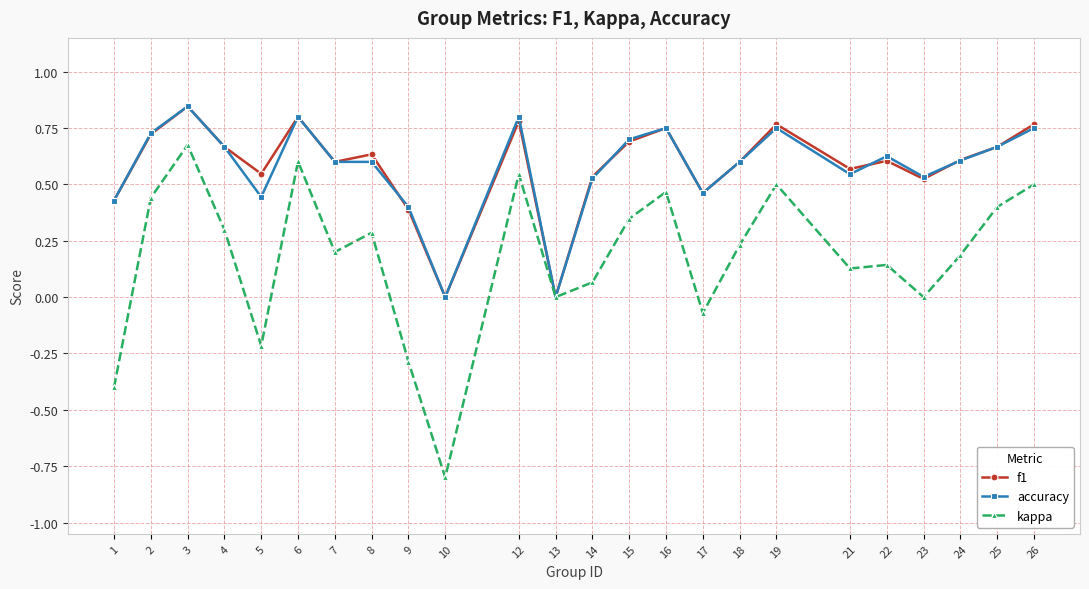

At which category does accuracy reach its first local peak?

3